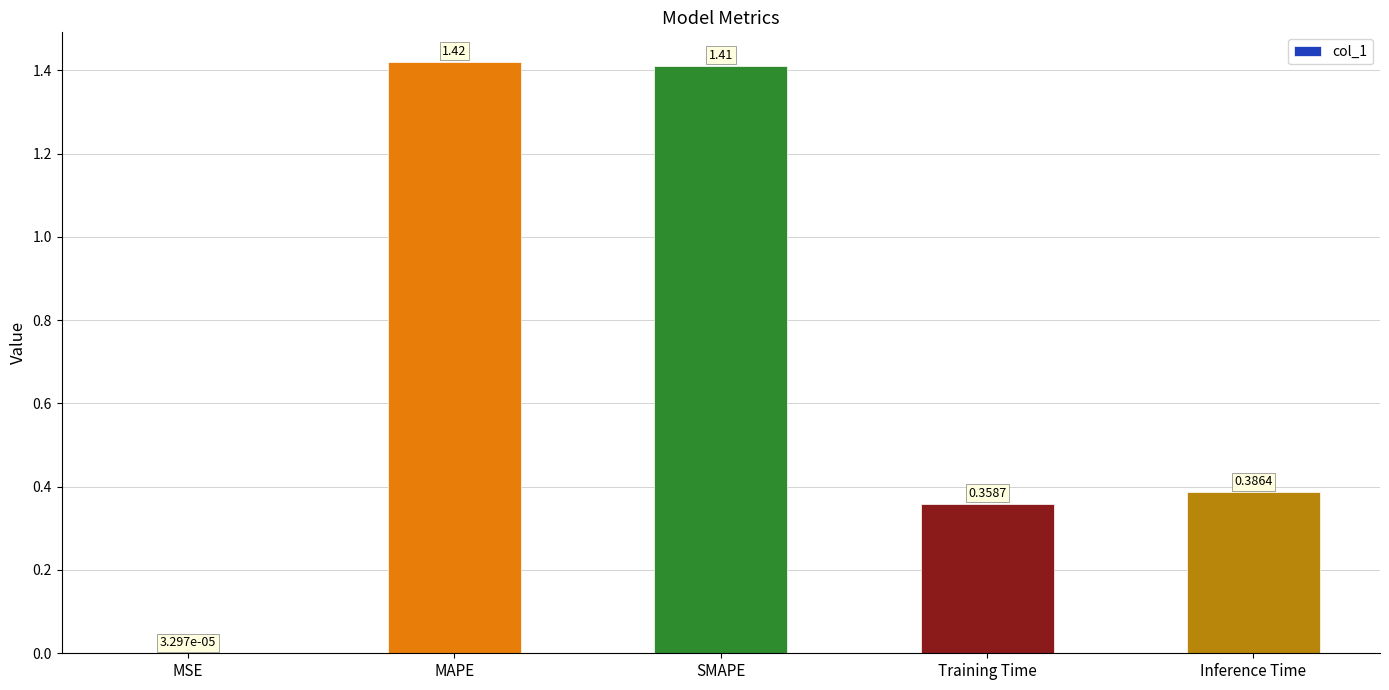

What is the sum of the values at SMAPE and Inference Time?

1.8